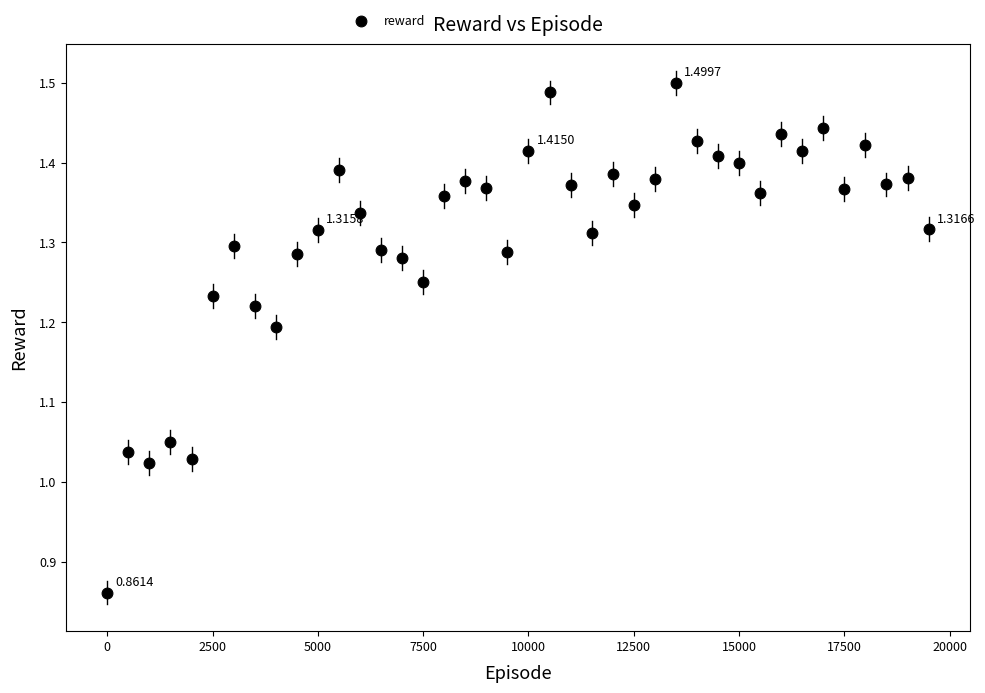

What is the range of X values (max minus min)?

19500.0